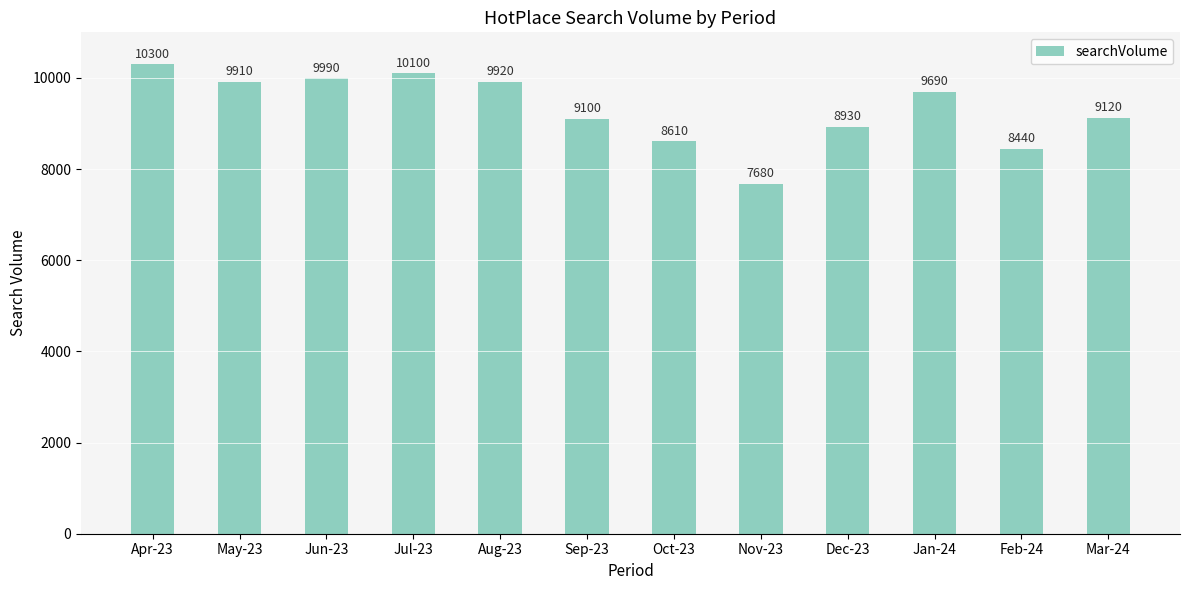

What is the label of the 4th bar from the left?

Jul-23